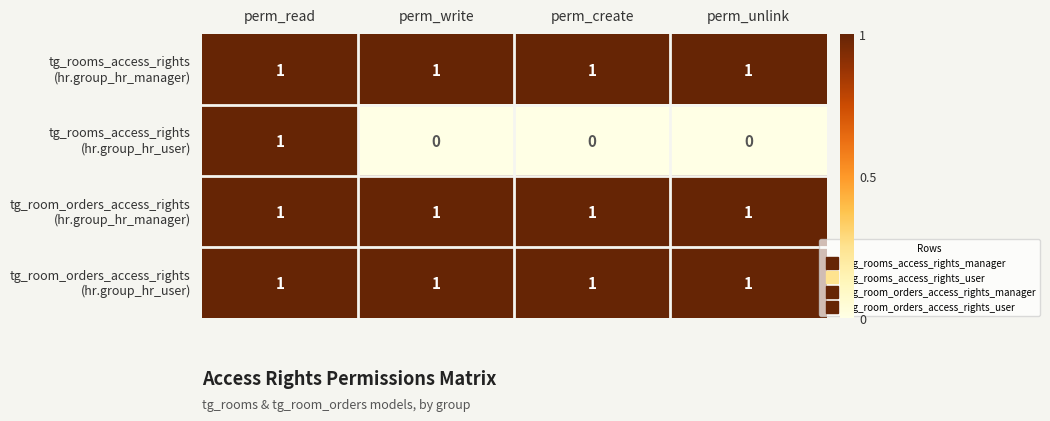

What is the total value across all series at perm_create?

3